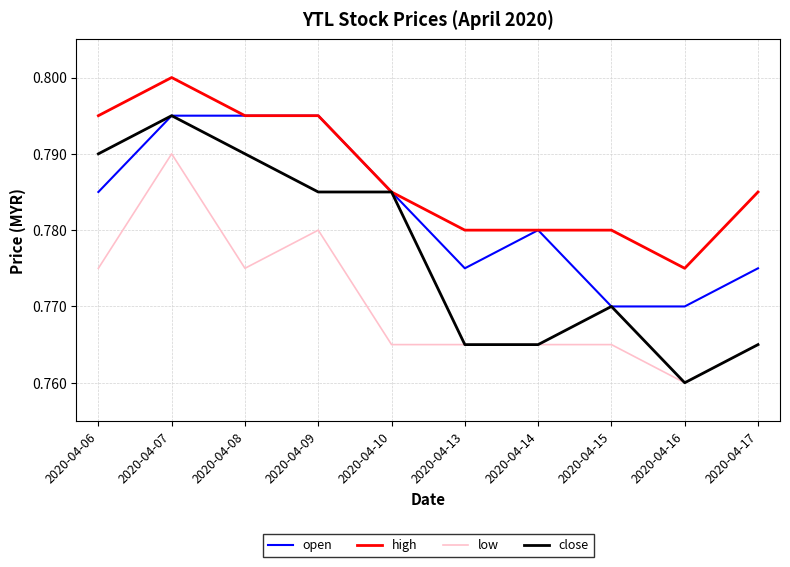

What are all the series names shown in the legend?

open, high, low, close